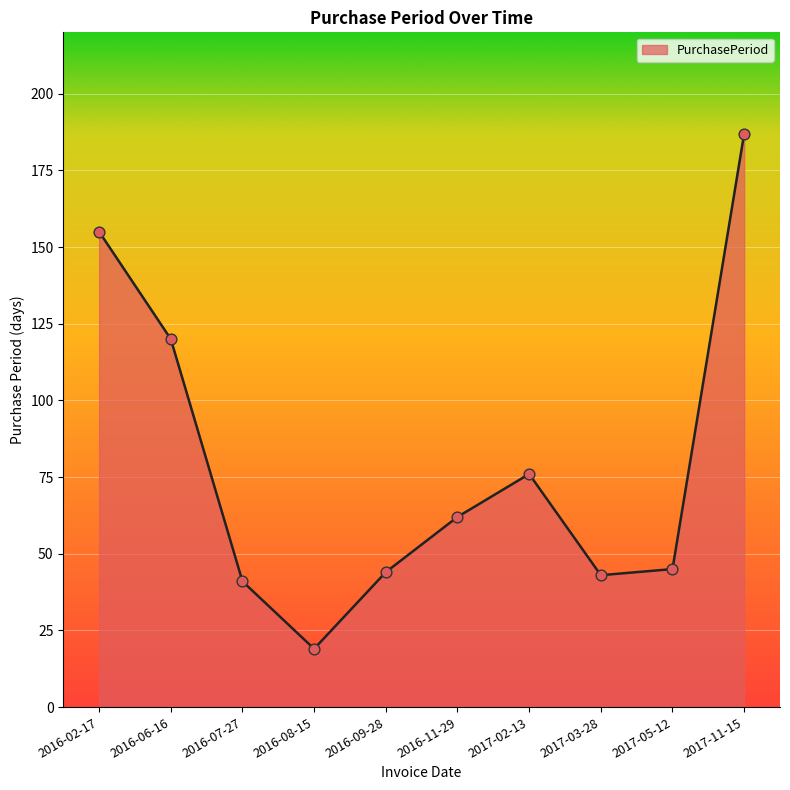

What is the ratio of the value at 2017-11-15 to the value at 2017-02-13?

2.5